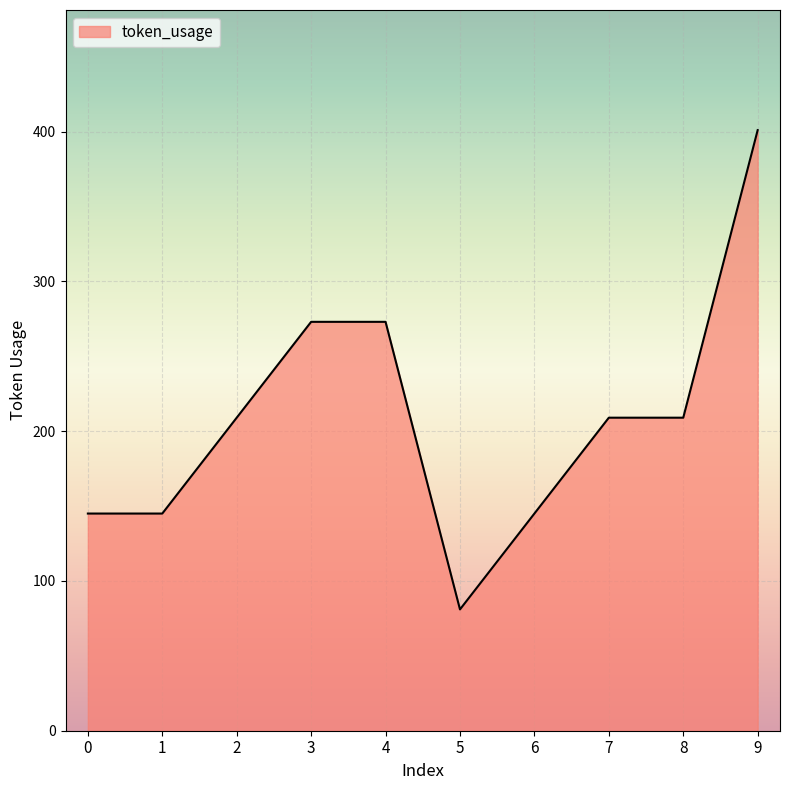

Approximately how many times larger is the value at 3 compared to 8?

1.3